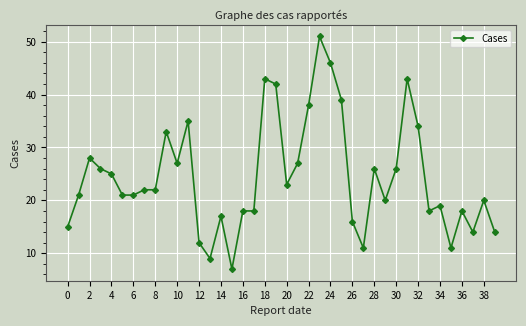

What is the minimum value shown in the chart?

7